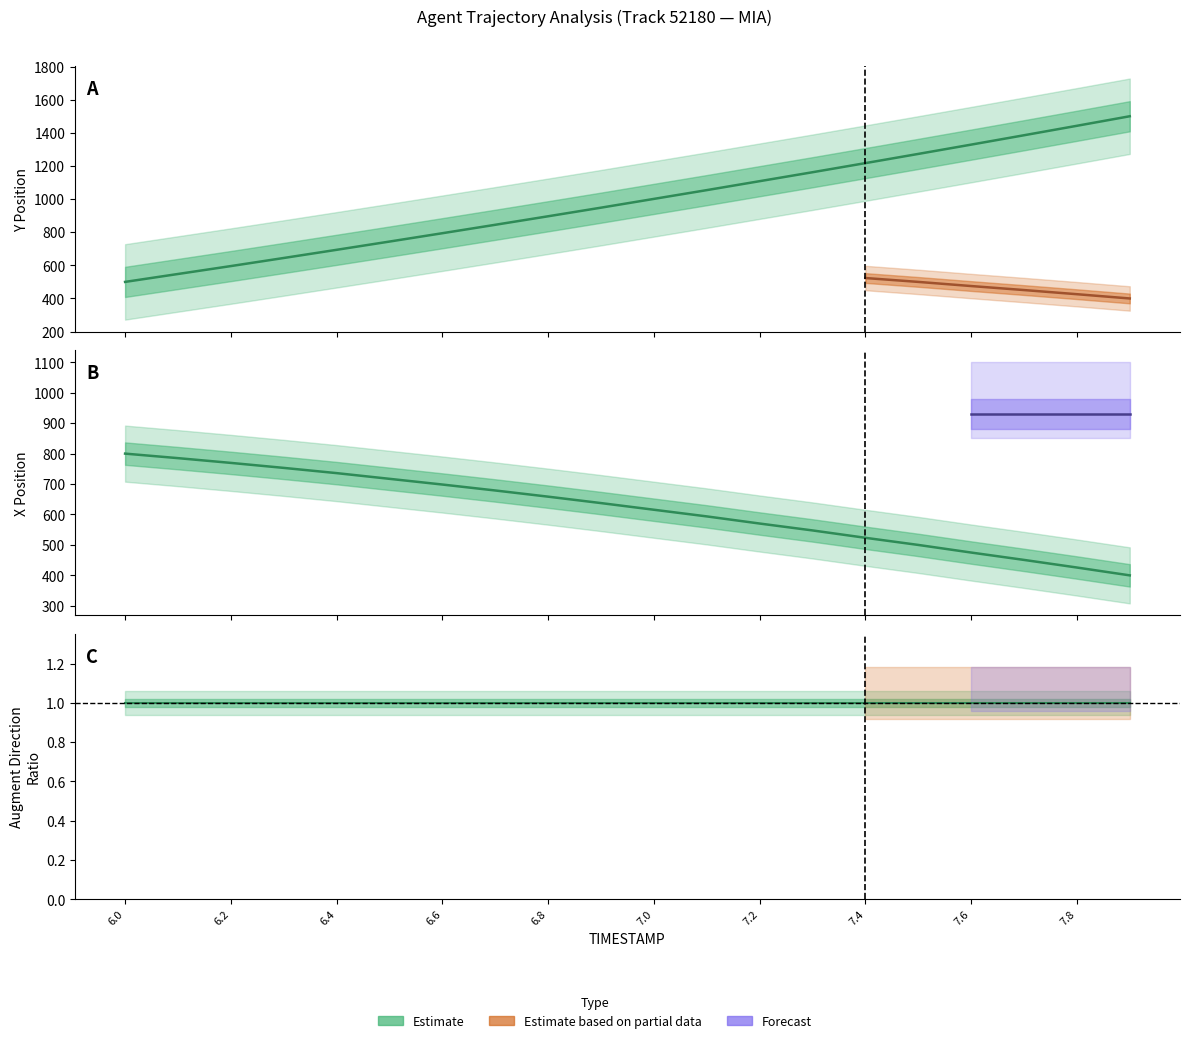

Where do X and Y first cross each other?

6.4 and 6.5